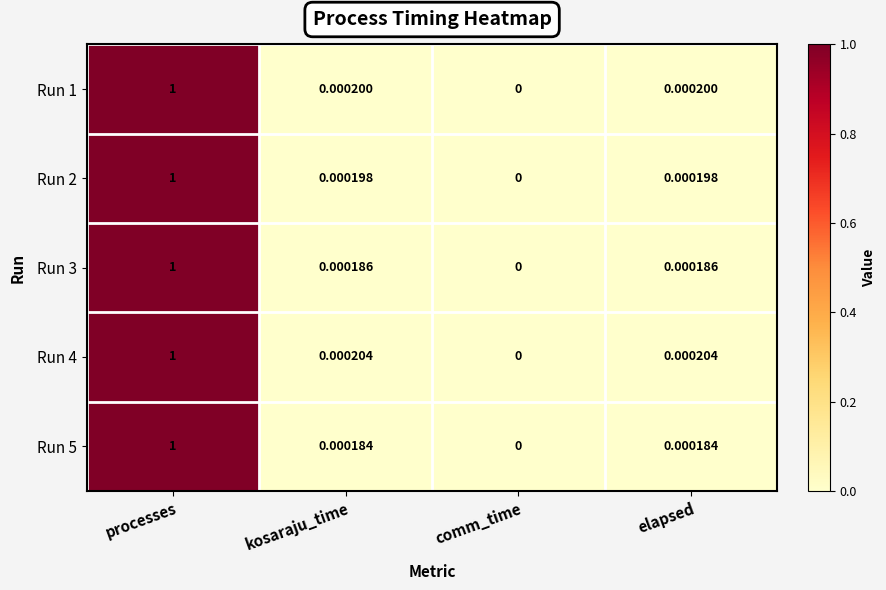

Where is Run 3 nearest to the value 0?

comm_time